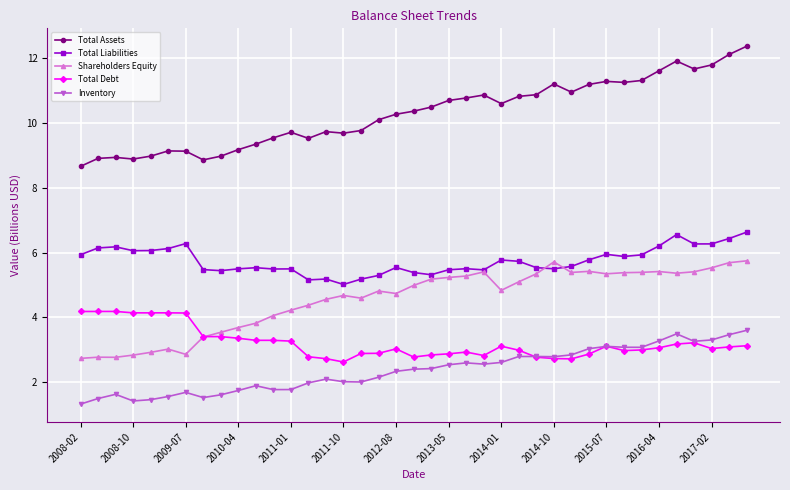

What is the minimum value shown in the chart?

1.3